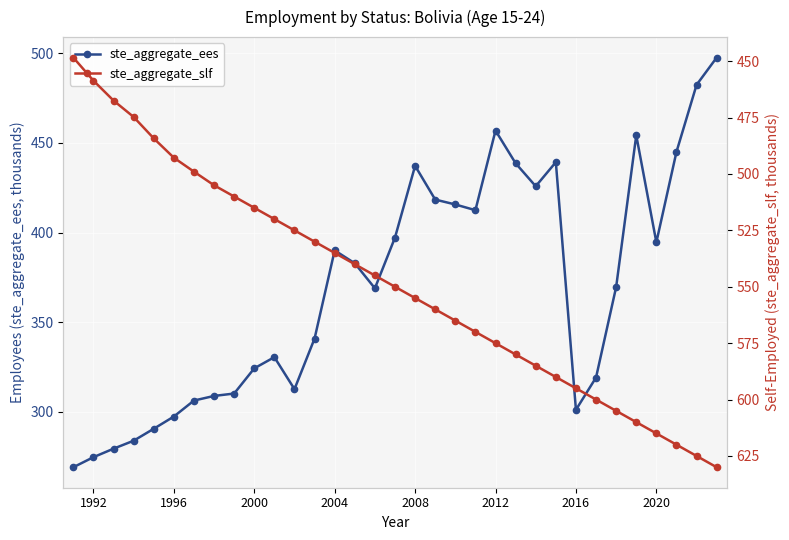

True or false: ste_aggregate_slf and ste_aggregate_ees intersect in this chart.

False